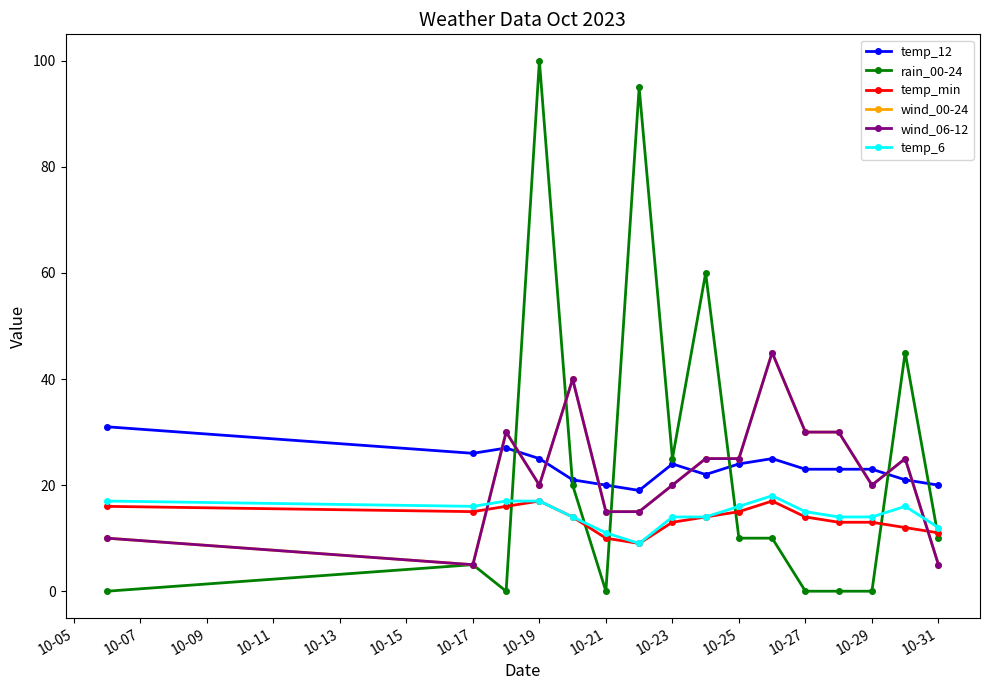

True or false: temp_12 has more than 0 interior local peaks.

True